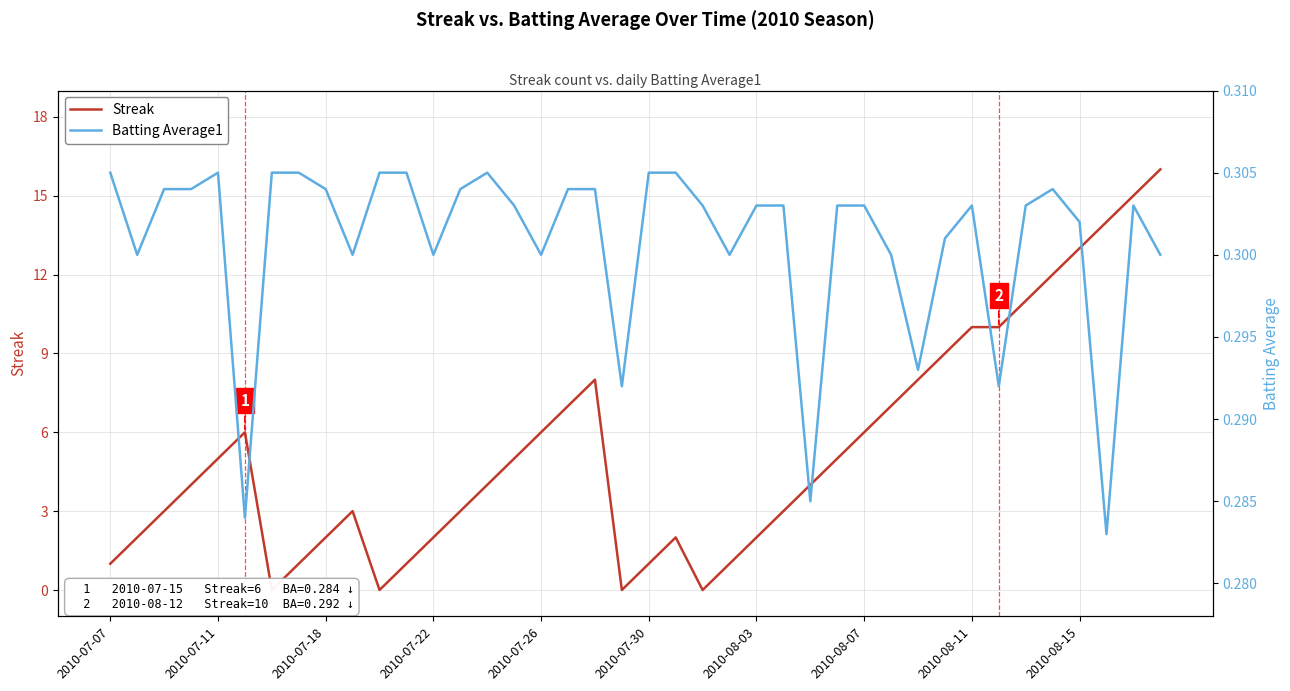

How many categories are shown in the chart?

40